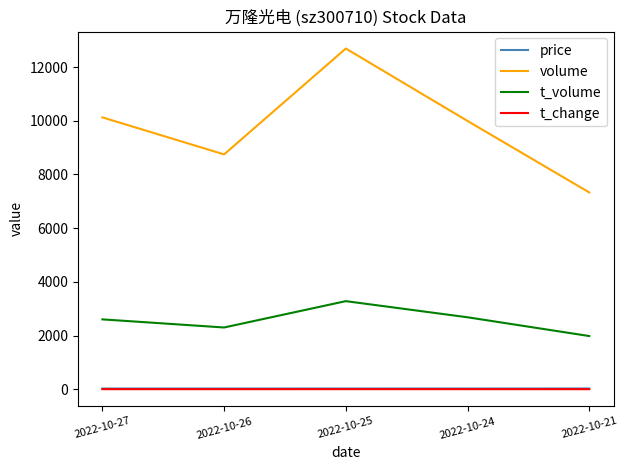

Which series changed the most between 2022-10-26 and 2022-10-21?

volume